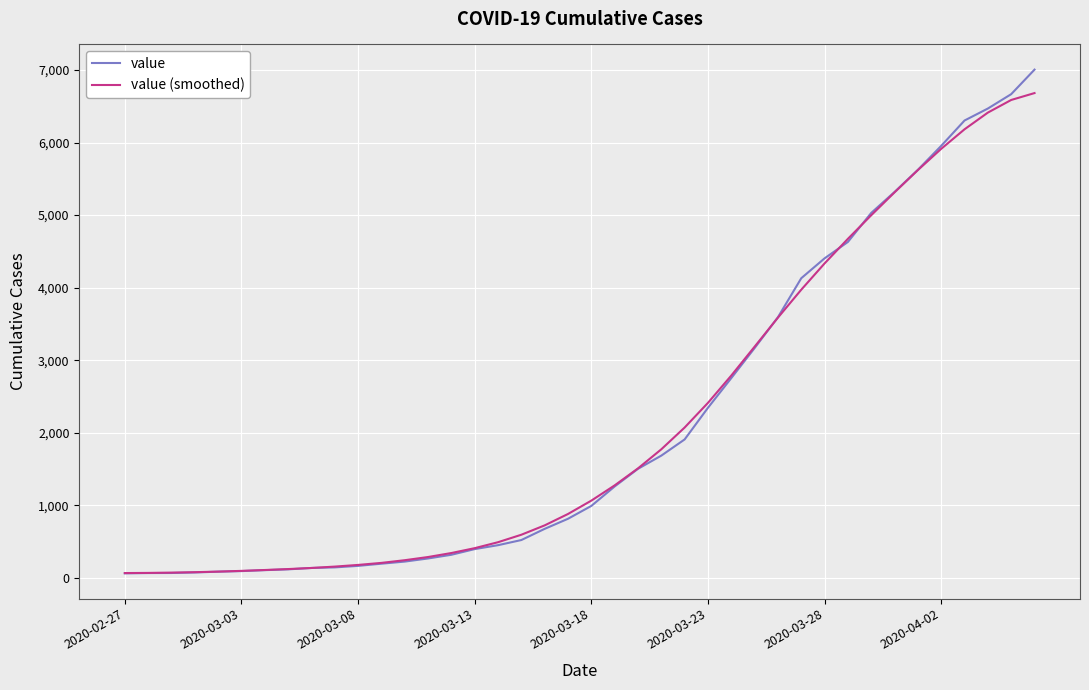

How many lines are shown in the chart?

2